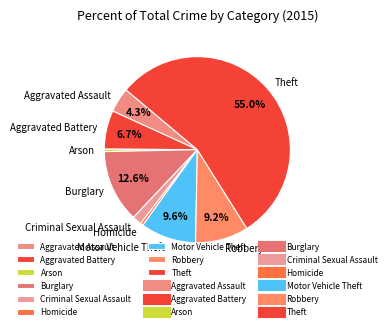

Is Robbery the majority of the pie?

No